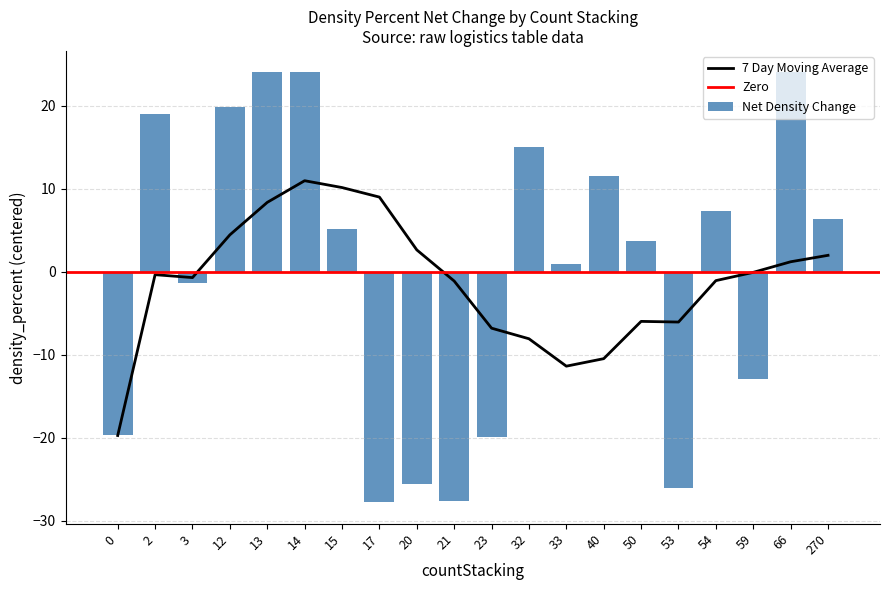

Which label corresponds to the smallest value in the chart?

17